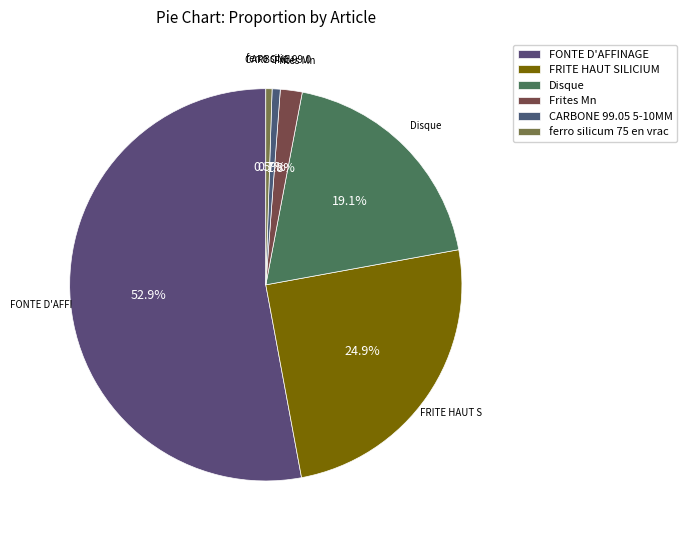

What percentage do ferro silicum 75 en vrac and FONTE D'AFFINAGE together represent?

53.4%